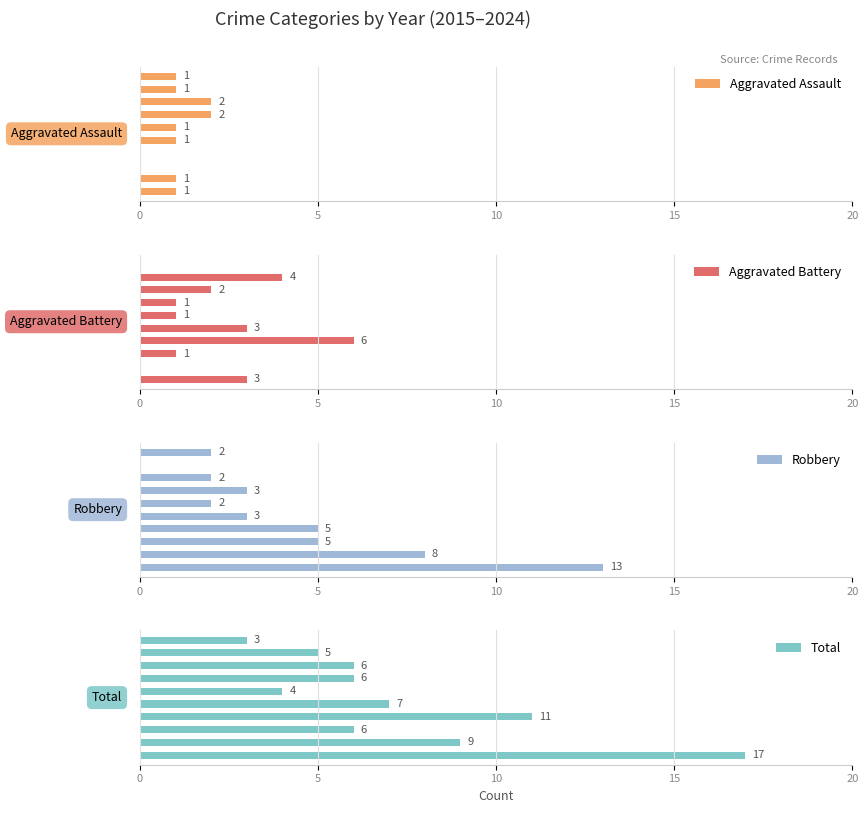

What is the value of the Robbery bar at the 3rd from the left?

5